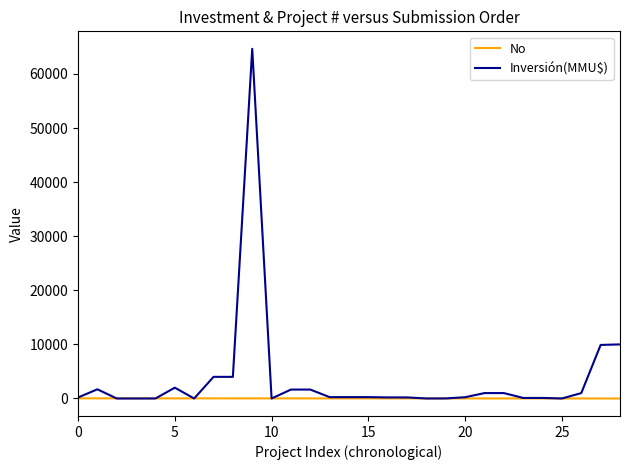

Which series has the largest range (max minus min)?

Inversión(MMU$)